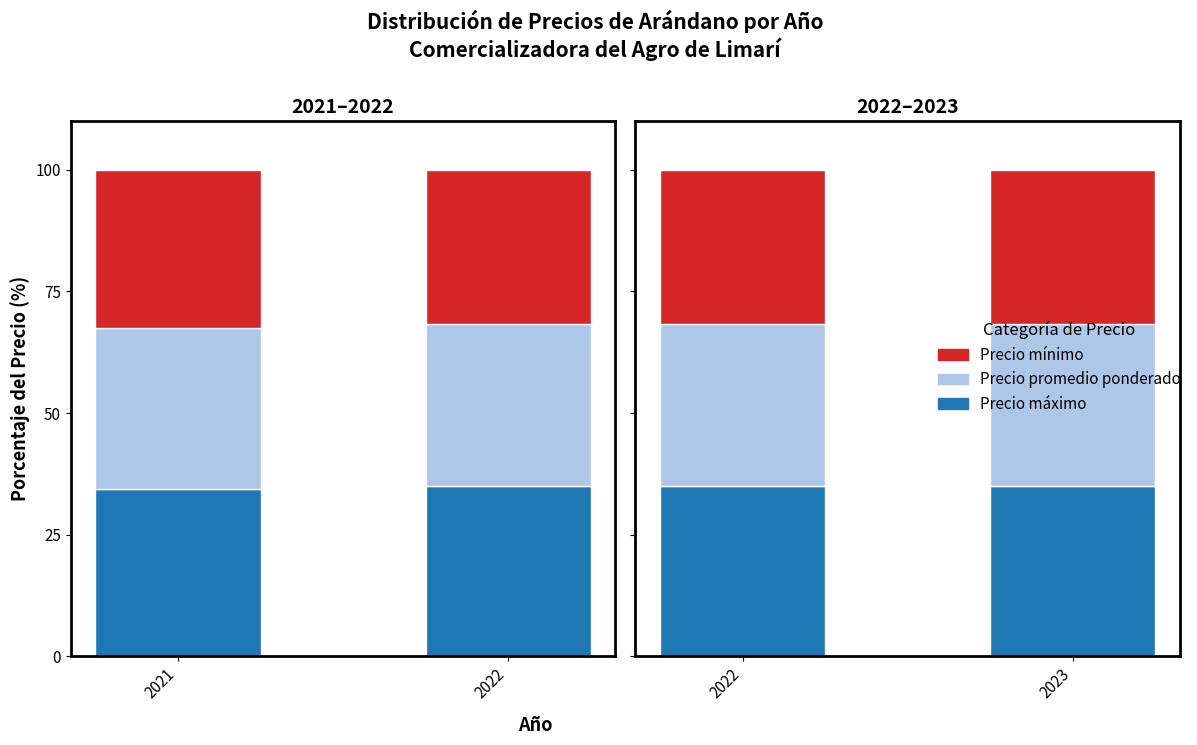

What are all the series names shown in the legend?

Precio máximo, Precio promedio ponderado, Precio mínimo